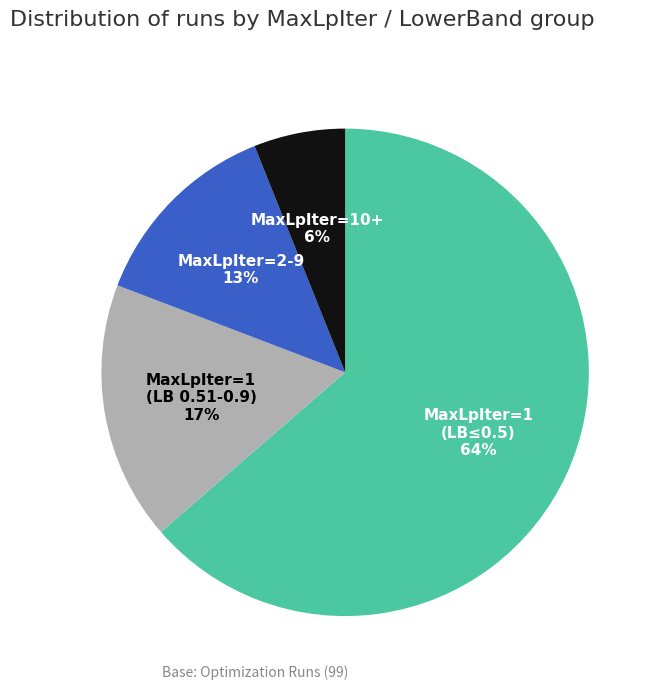

Is there any slice that represents more than half of the pie?

Yes